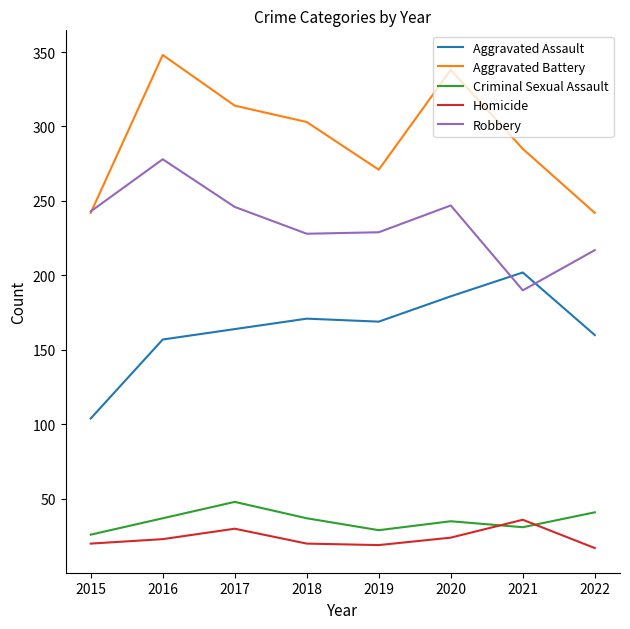

What is the approximate value of Aggravated Assault at 2017?

164